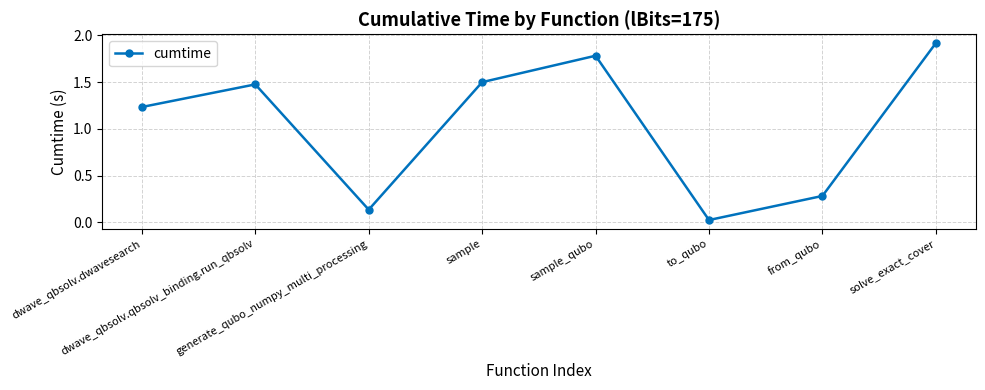

Is it true that the value at dwave_qbsolv.qbsolv_binding.run_qbsolv is 0.8?

False